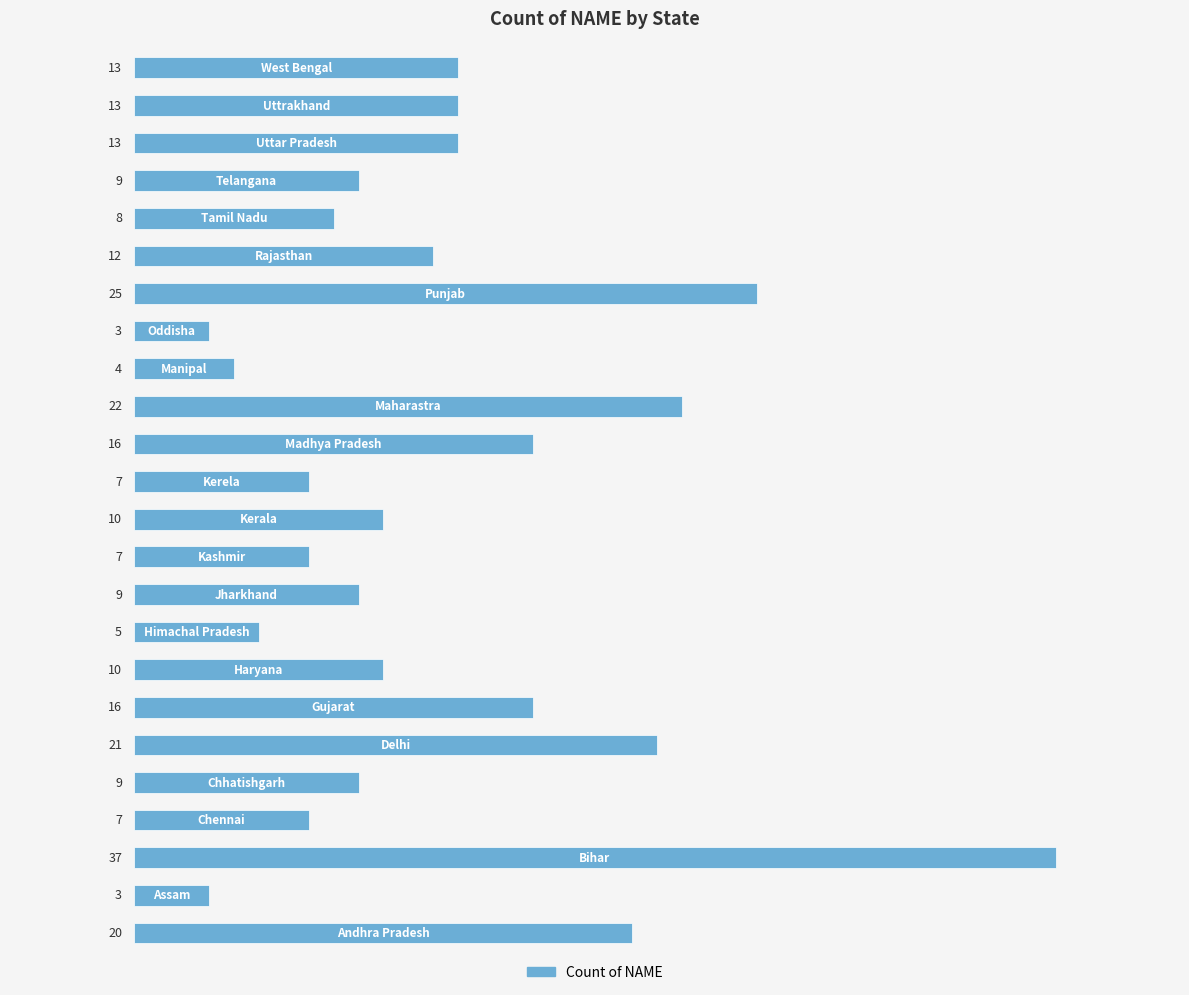

What is the smallest value displayed?

3